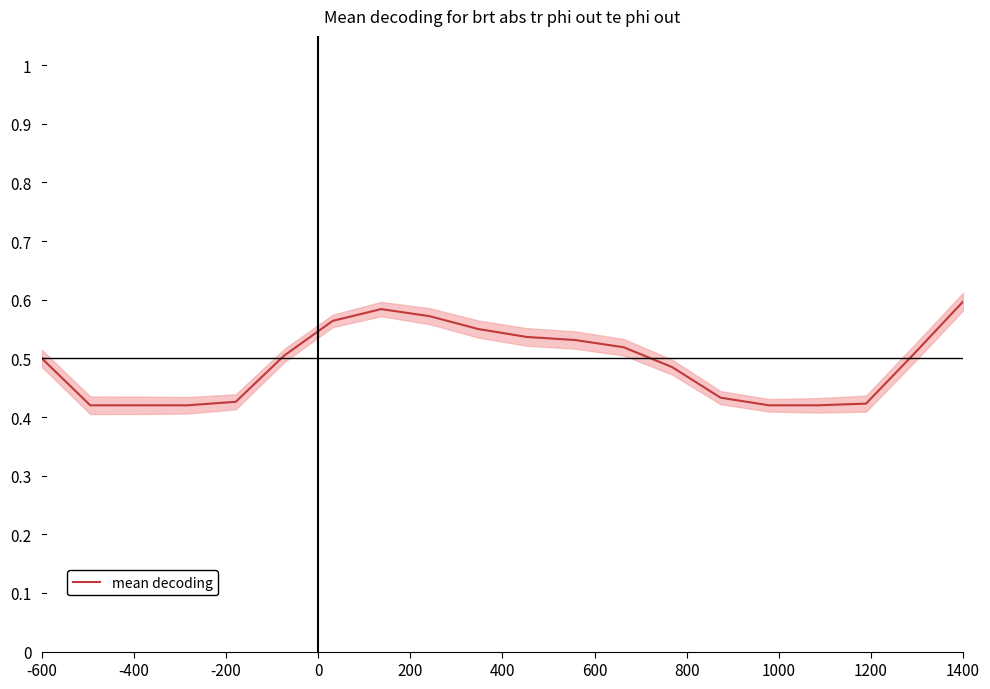

True or false: the data has more than 0 interior local peaks.

True